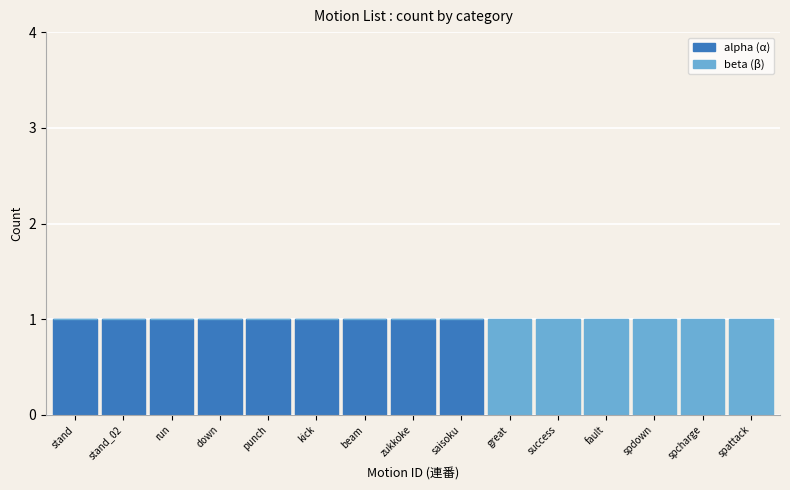

Reading left to right, what are the values for alpha (α)?

stand=1	stand_02=1	run=1	down=1	punch=1	kick=1	beam=1	zukkoke=1	saisoku=1	great=0	success=0	fault=0	spdown=0	spcharge=0	spattack=0